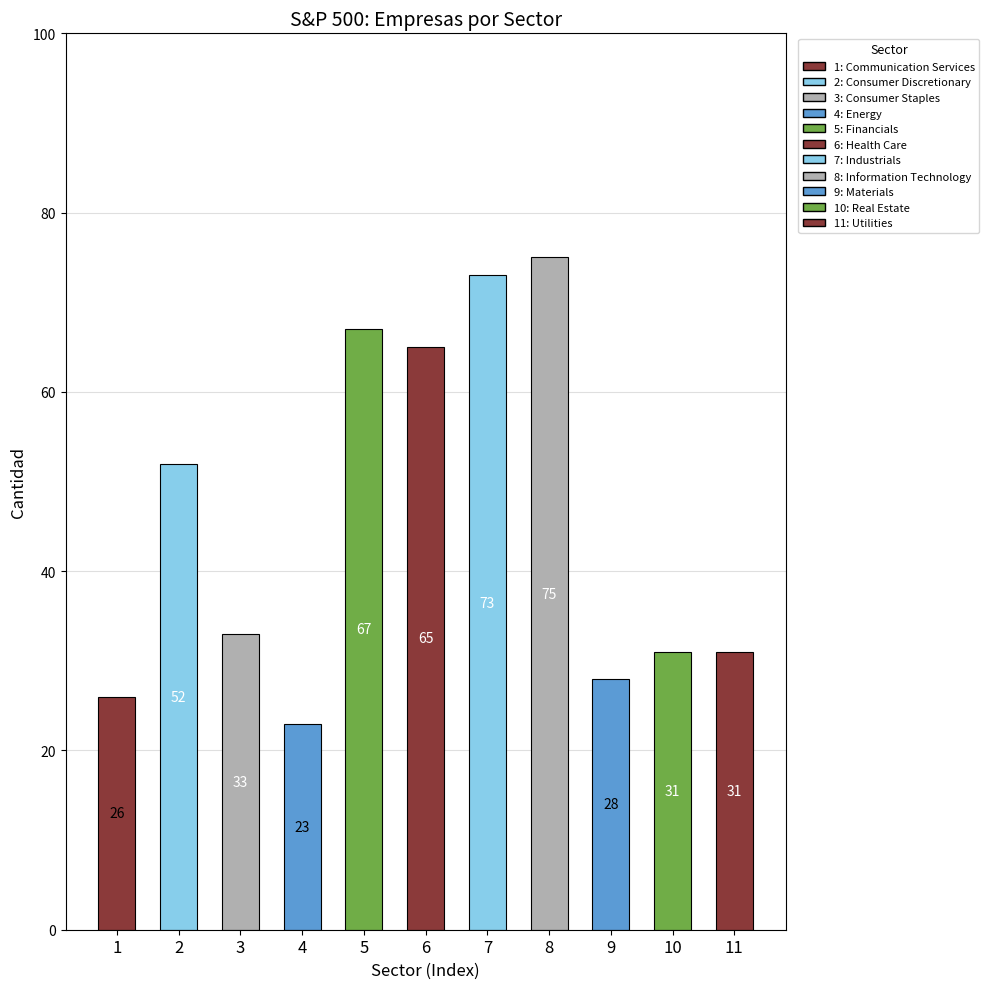

Approximately how many times larger is the value at 4 compared to 5?

0.3